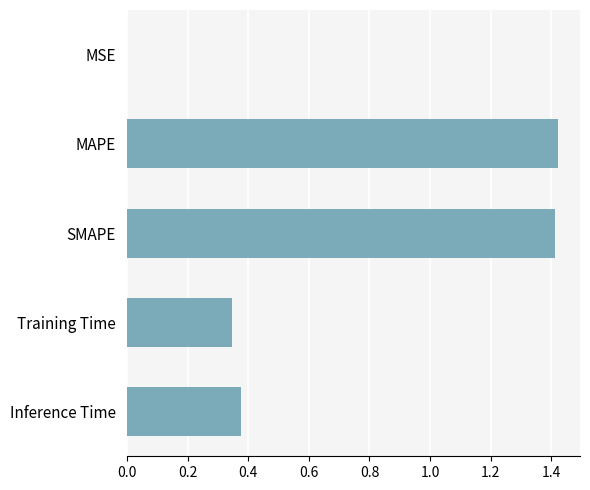

Which has a higher value, Inference Time or MSE?

Inference Time